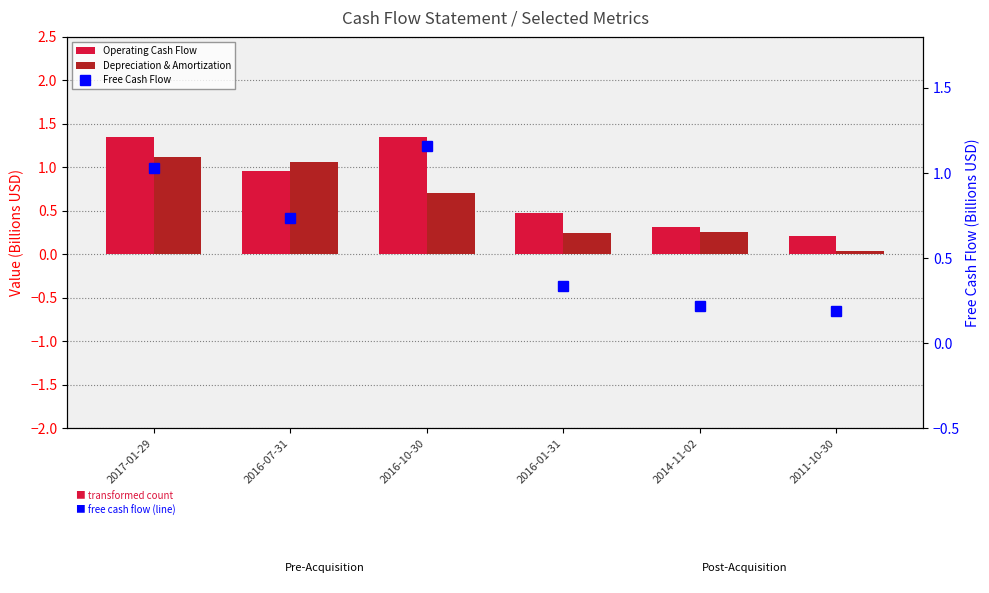

What is the average value of the Depreciation & Amortization series?

0.6